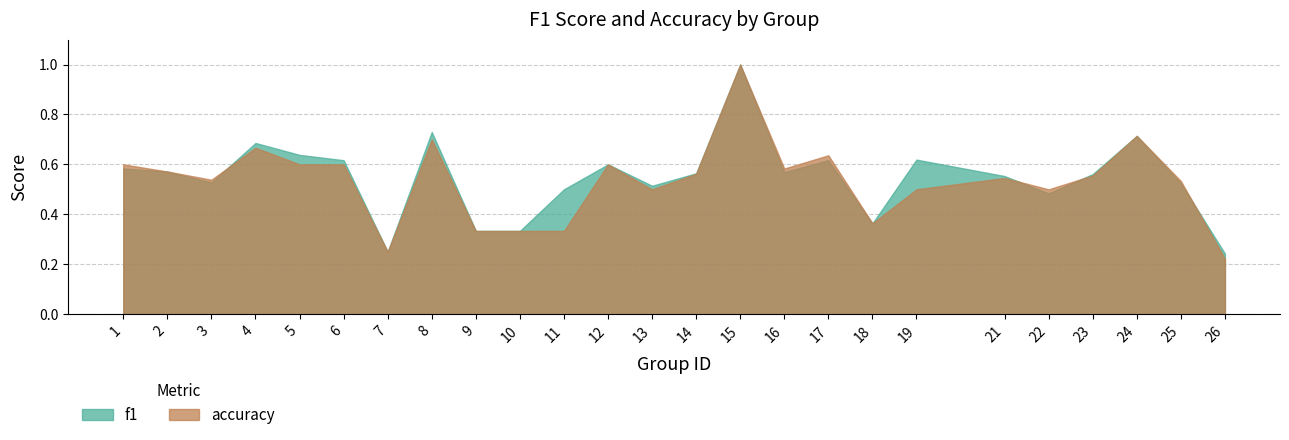

How many categories are shown in the chart?

25